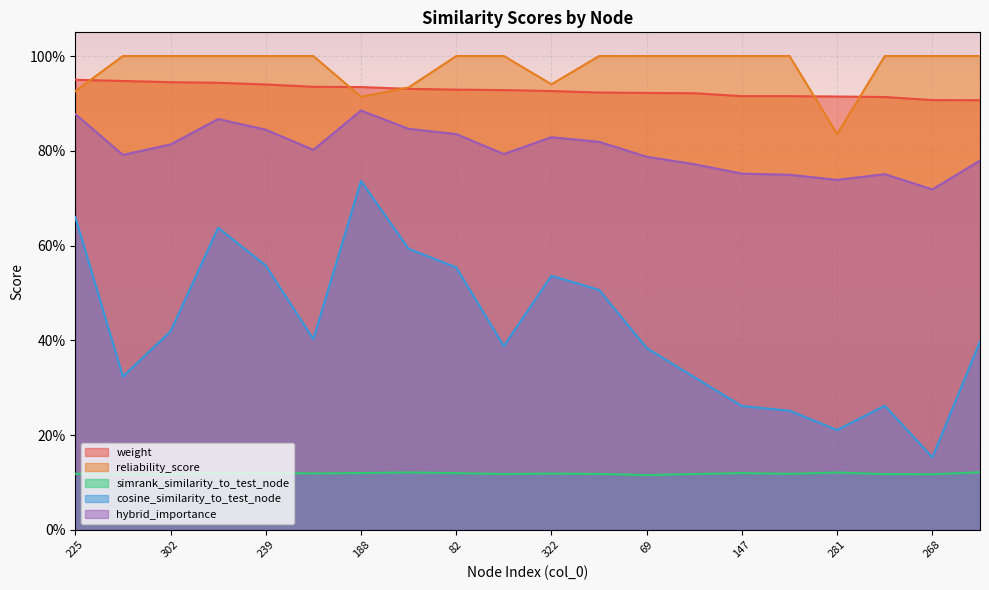

What is the total value across all series at 147?

3.0